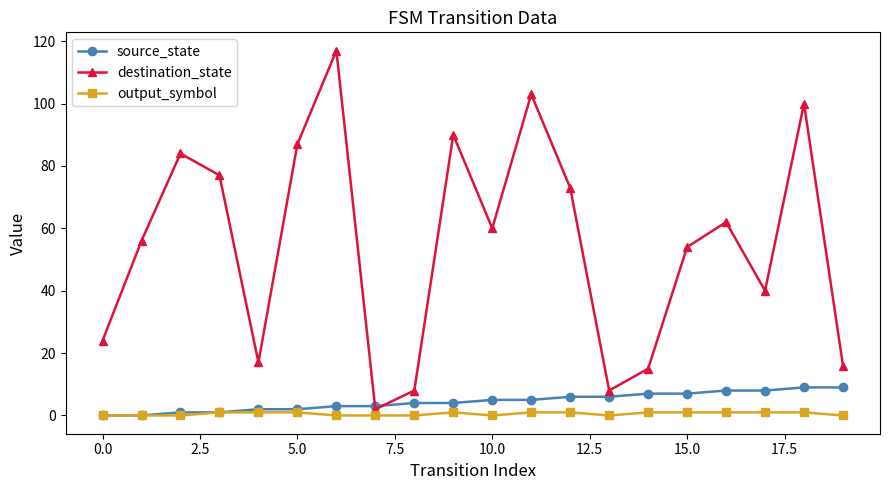

What is the maximum value for source_state?

9